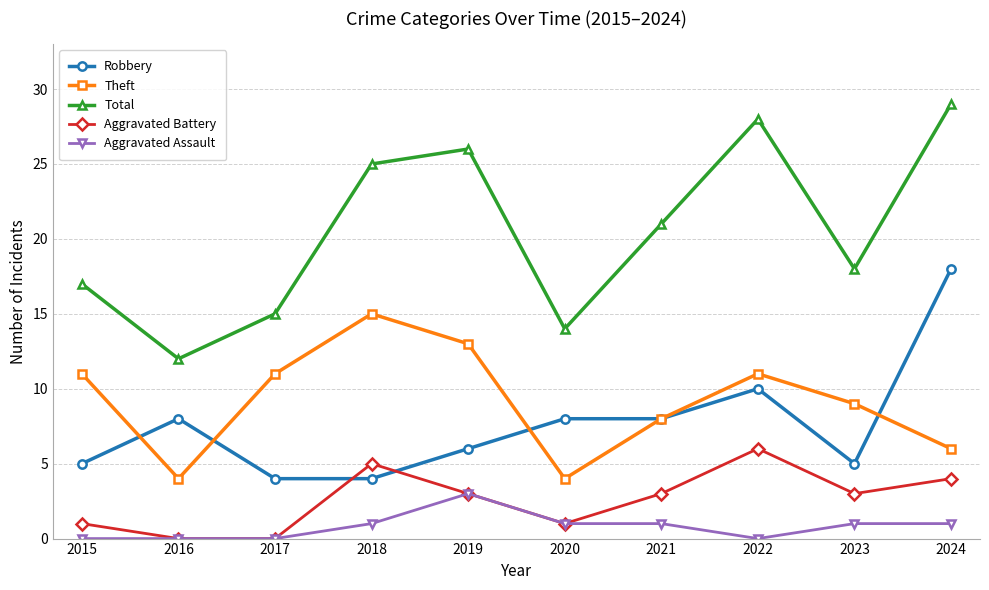

At which category is the sum across all series the highest?

2024